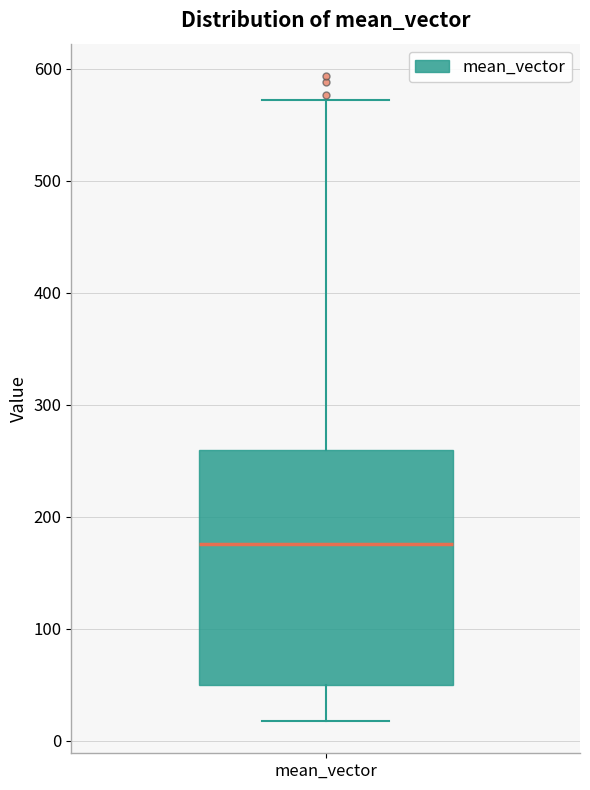

Transcribe this box plot: give where the median line is, the range the box spans, and where the two whiskers end, as read against the y-axis. The values are not printed on the chart, so give them approximately, as read against the axis.

median 180, box 50 to 260, whiskers 20 to 570